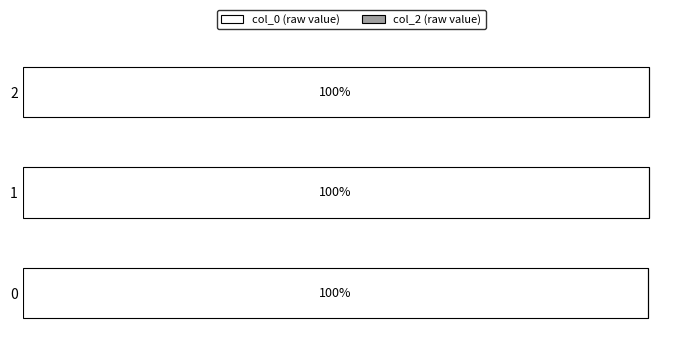

Are the bars horizontal?

Yes